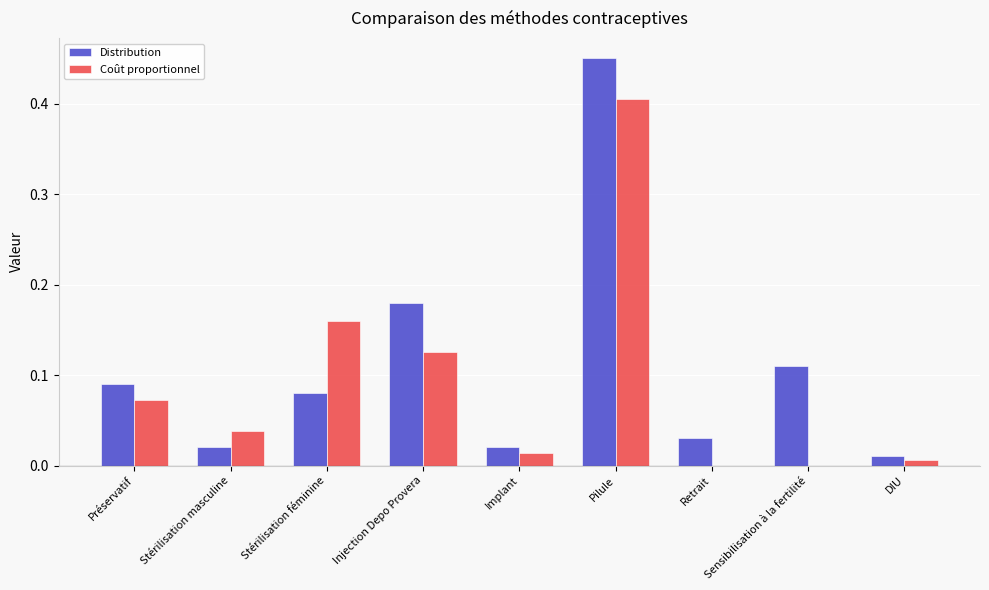

True or false: Coût proportionnel has a value of 0.2 at Sensibilisation à la fertilité.

False